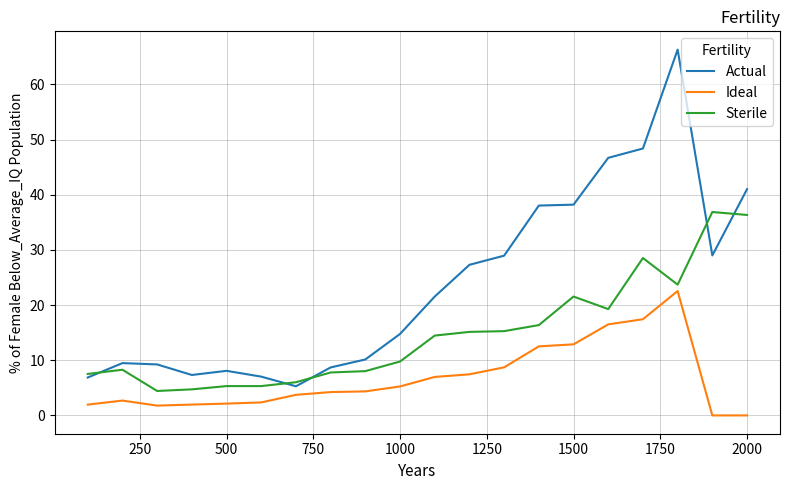

Which series has the widest spread of values?

Actual